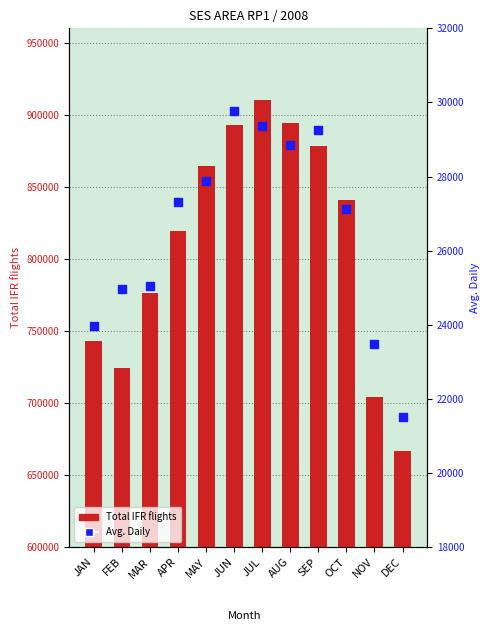

Is the value of Total IFR flights at JUL greater than the value of Avg. Daily at AUG?

Yes